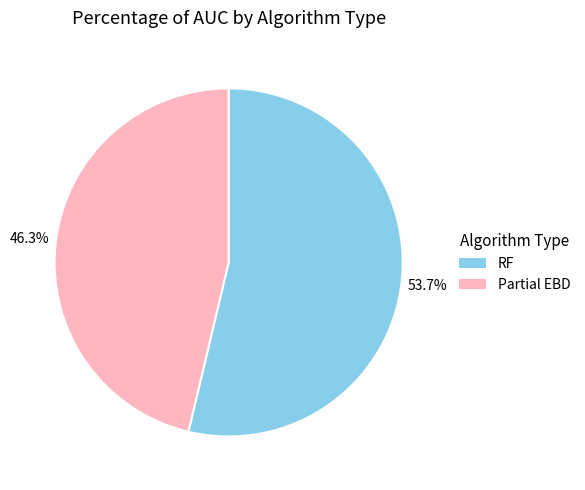

Which category has the biggest portion of the pie?

RF